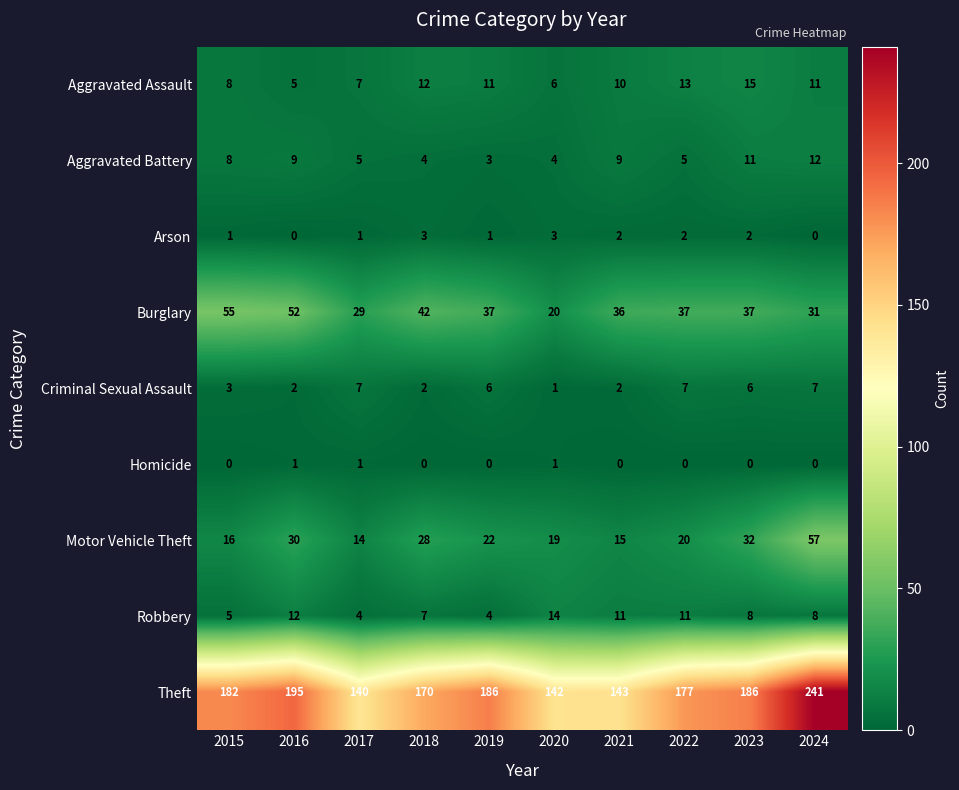

What is the sum of all Homicide values?

3